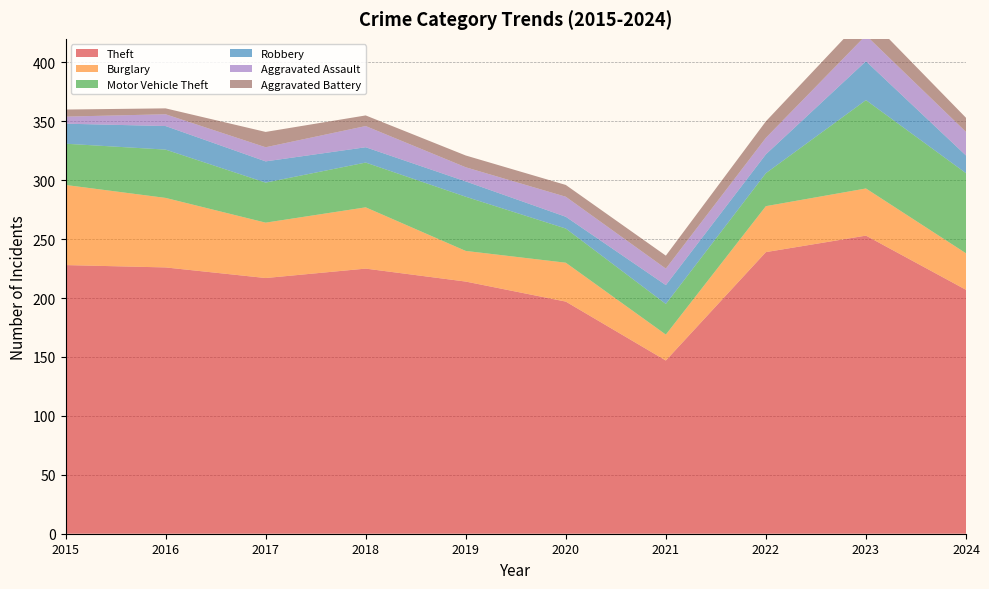

Reading right to left, extract all data points from this chart.

Theft: 207	253	239	147	197	214	225	217	226	228
Burglary: 31	40	39	22	33	26	52	47	59	68
Motor Vehicle Theft: 68	75	28	26	29	46	38	34	41	35
Robbery: 15	33	16	16	10	13	13	18	20	17
Aggravated Assault: 20	22	14	14	17	12	18	12	10	6
Aggravated Battery: 12	17	14	11	10	10	9	13	5	6